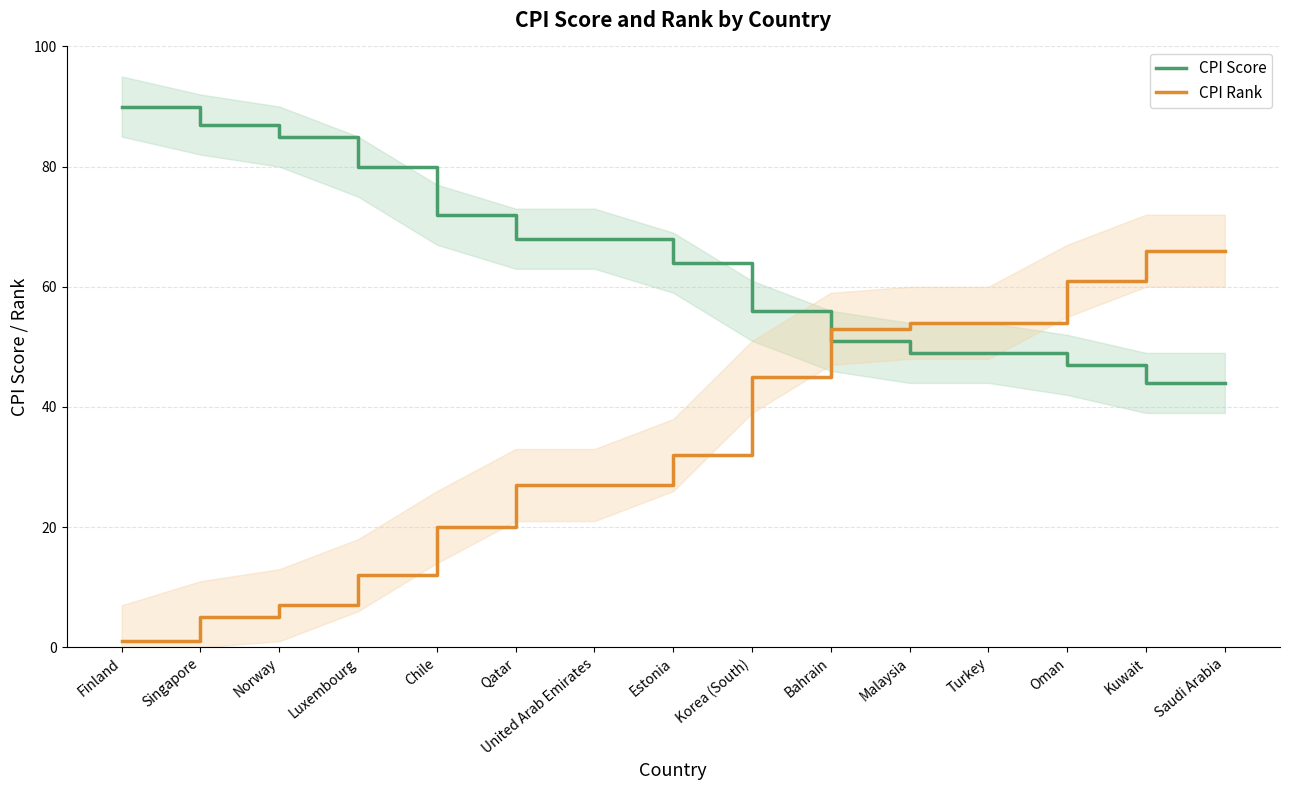

What is the sum of all CPI Rank values?

530